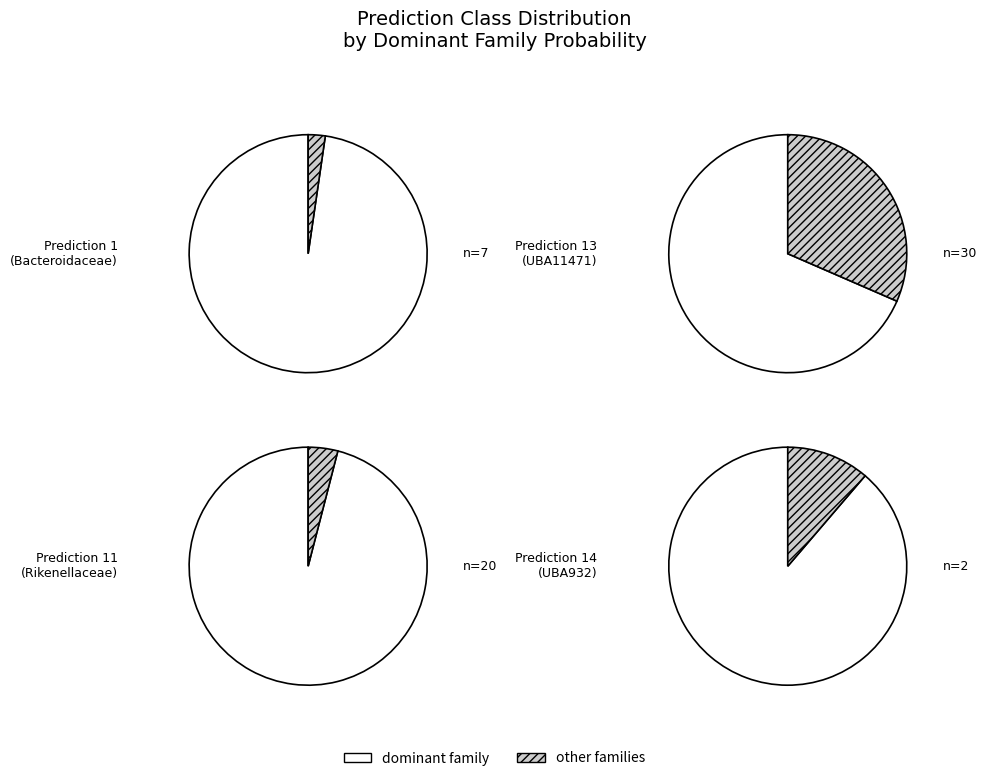

Does 7 account for over 50% of the chart?

No